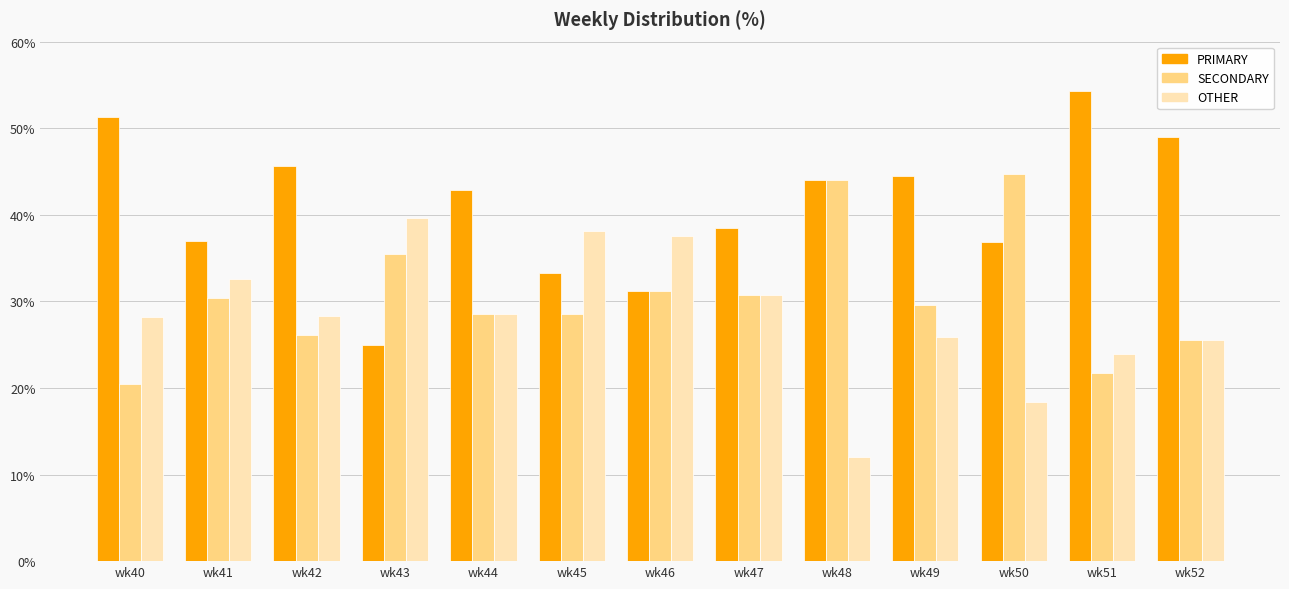

Is it true that SECONDARY equals 25.5 at wk52?

True